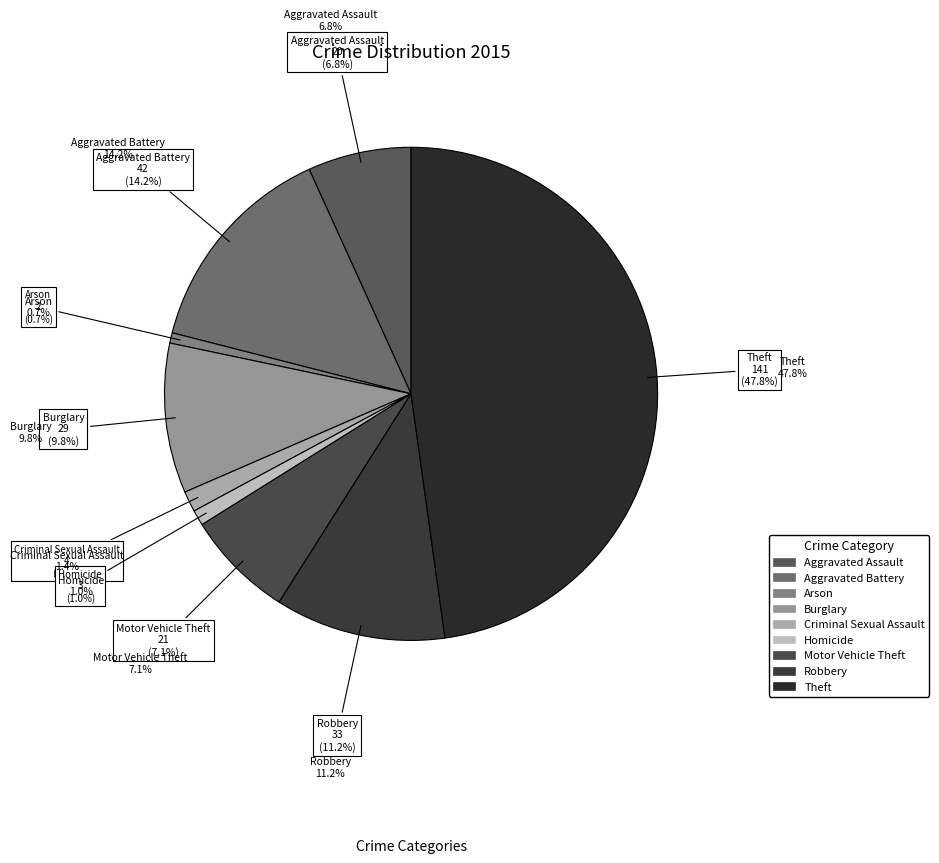

To the nearest percent, what is the average slice percentage?

11%